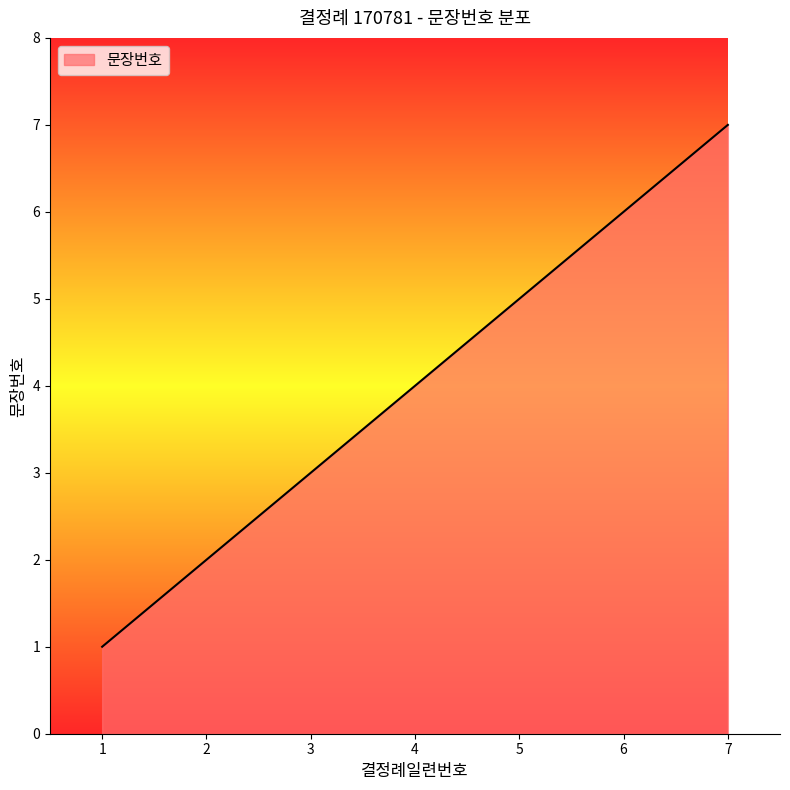

What is the difference between the maximum and minimum values?

6